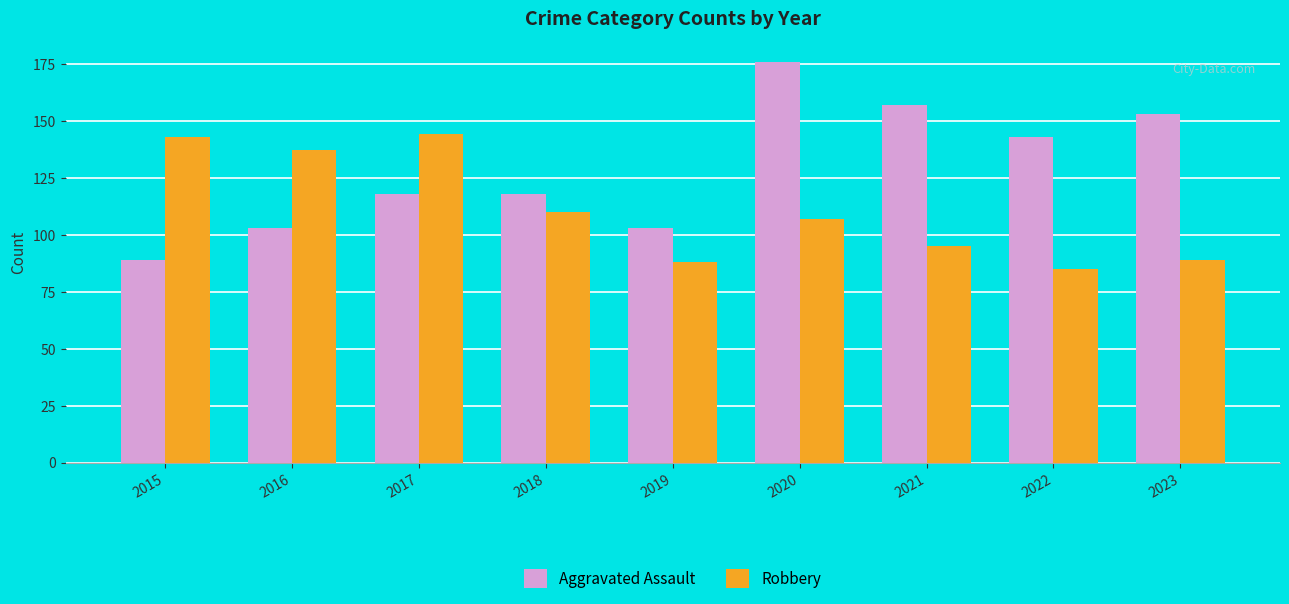

What is the minimum value for Robbery?

85